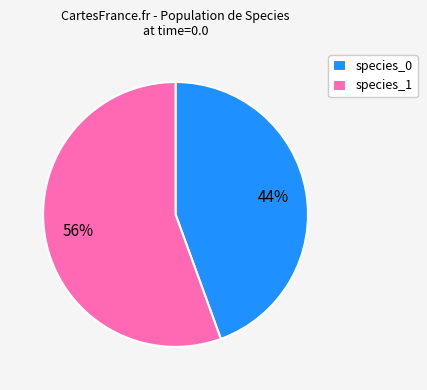

Which slice is the largest?

species_1